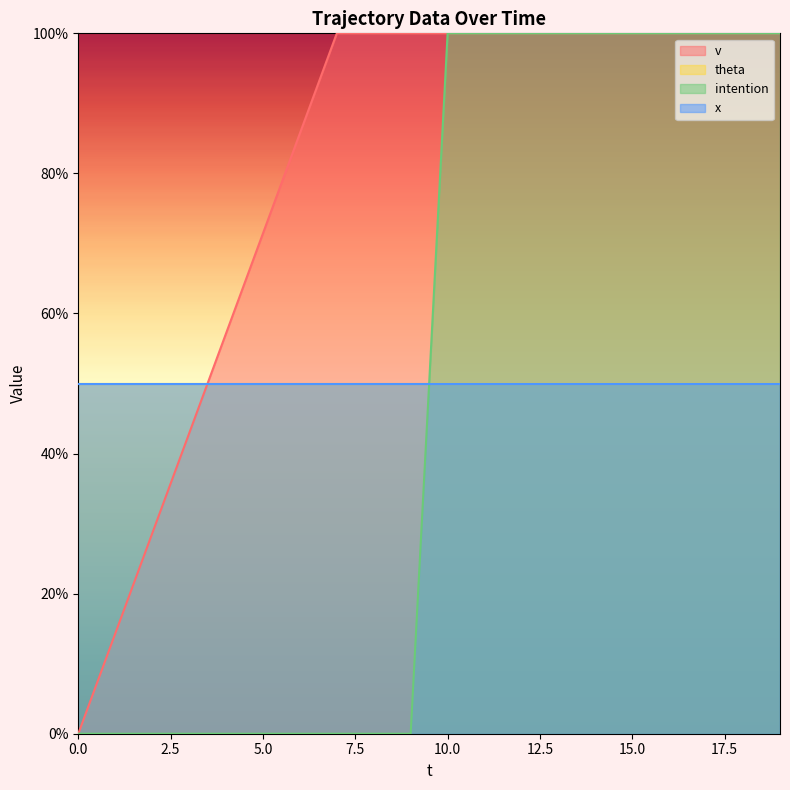

Does the chart display data point markers on the line(s)?

No